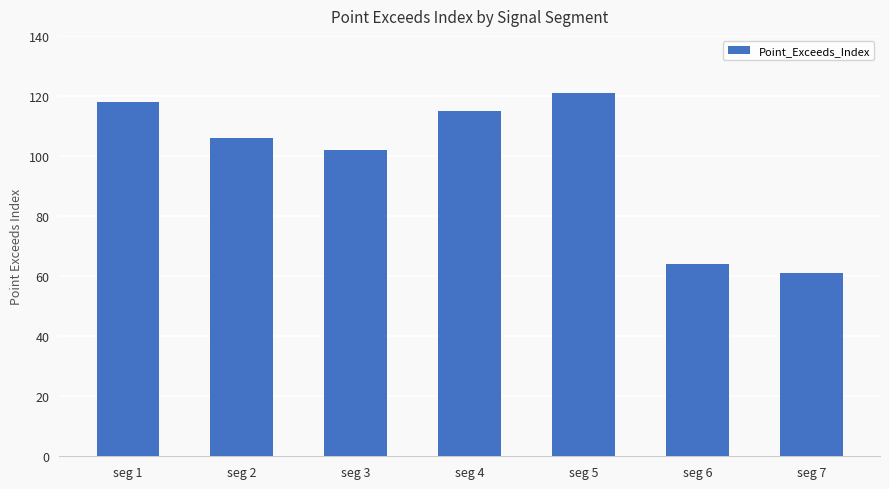

At which label does the data first exceed 106?

seg 1